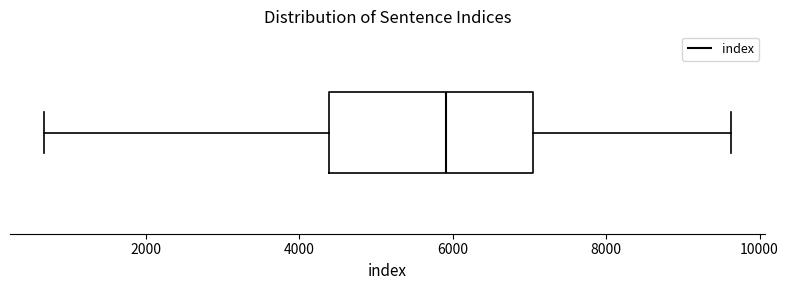

Read this box plot against the x-axis: the position of the median line, the range covered by the box, and the ends of both whiskers. The values are not printed on the chart, so give them approximately, as read against the axis.

median 6000, box 4400 to 7000, whiskers 600 to 9600